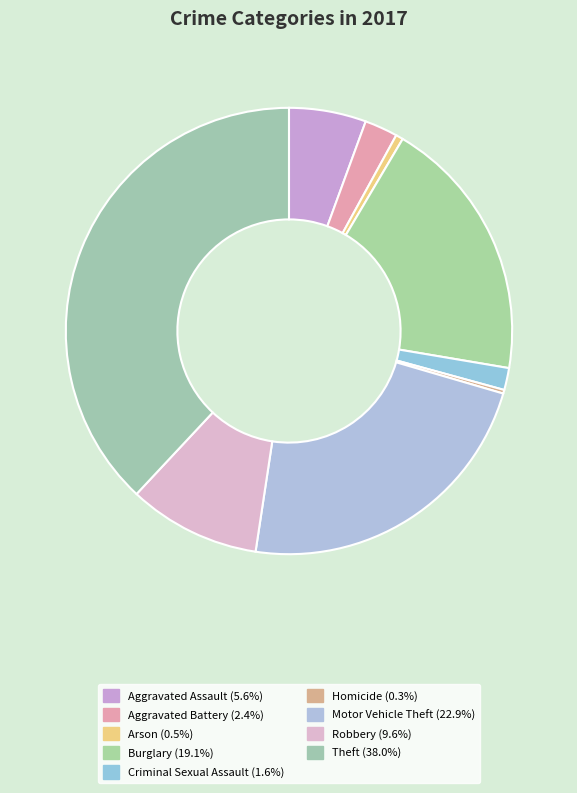

To the nearest percent, what is the combined percentage of Robbery and Criminal Sexual Assault?

11%